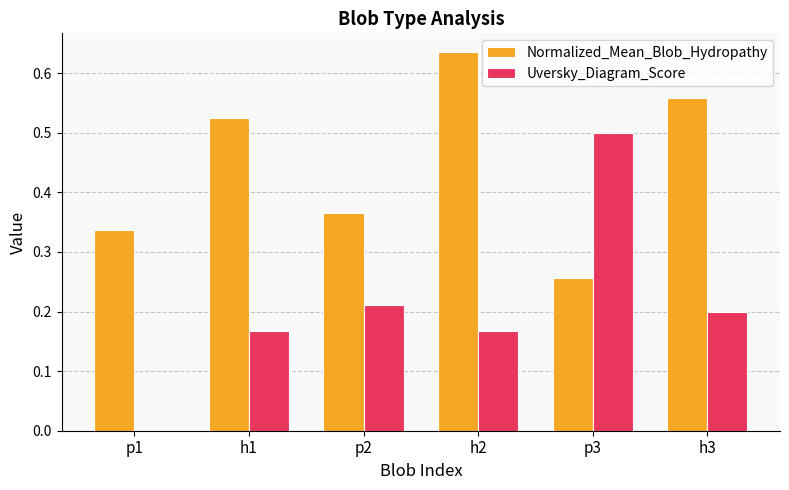

Is it true that Uversky_Diagram_Score equals 0.1 at p2?

False